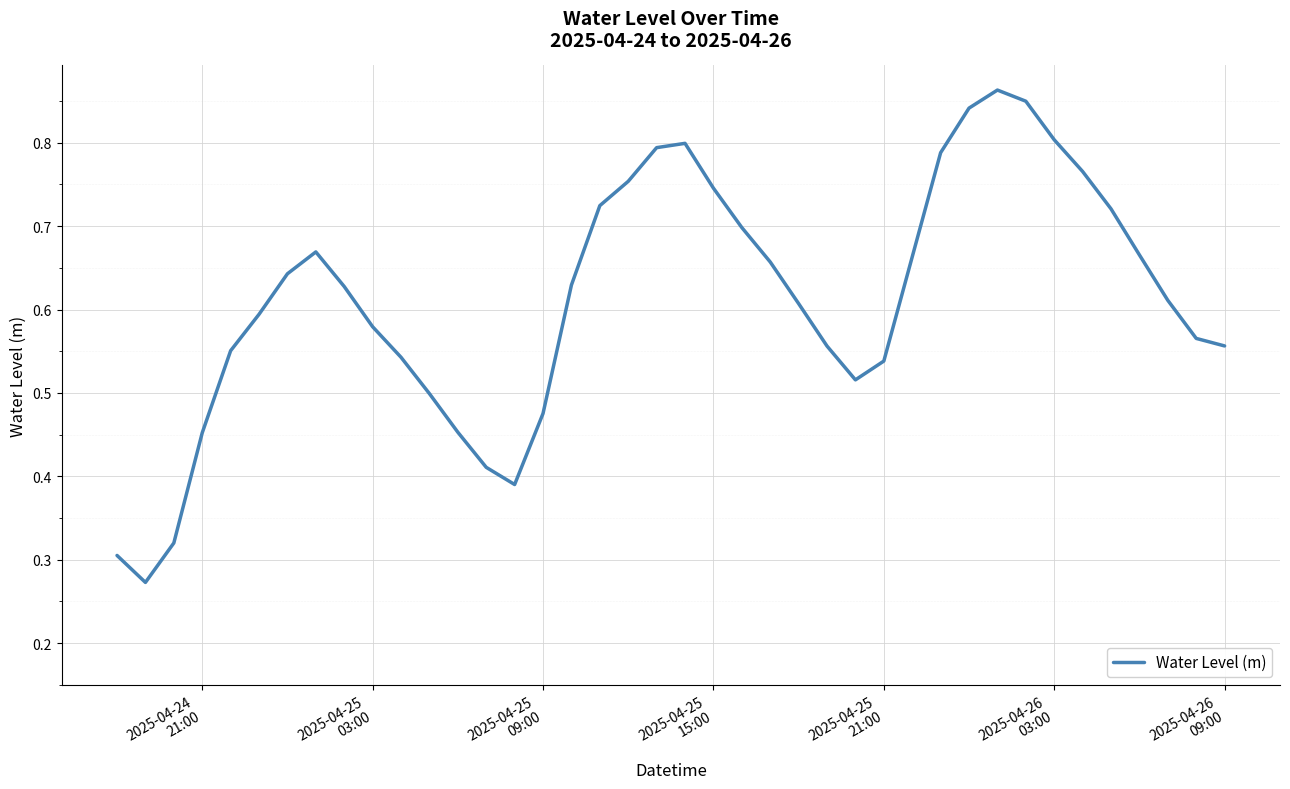

Reading left to right, what are all the values shown in this chart?

0.3	0.3	0.3	0.5	0.6	0.6	0.6	0.7	0.6	0.6	0.5	0.5	0.5	0.4	0.4	0.5	0.6	0.7	0.8	0.8	0.8	0.7	0.7	0.7	0.6	0.6	0.5	0.5	0.7	0.8	0.8	0.9	0.8	0.8	0.8	0.7	0.7	0.6	0.6	0.6